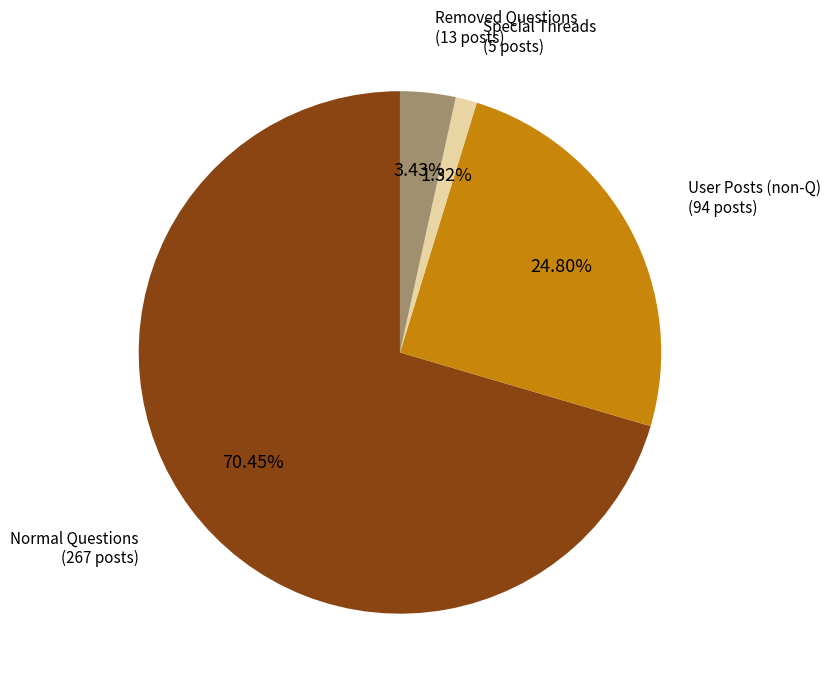

Does any single category account for the majority?

Yes